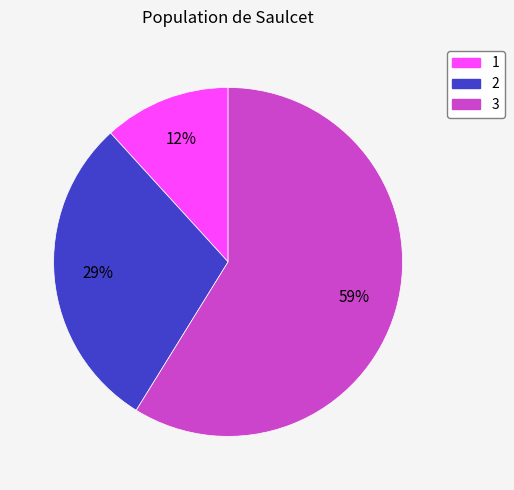

Is 1 the majority of the pie?

No